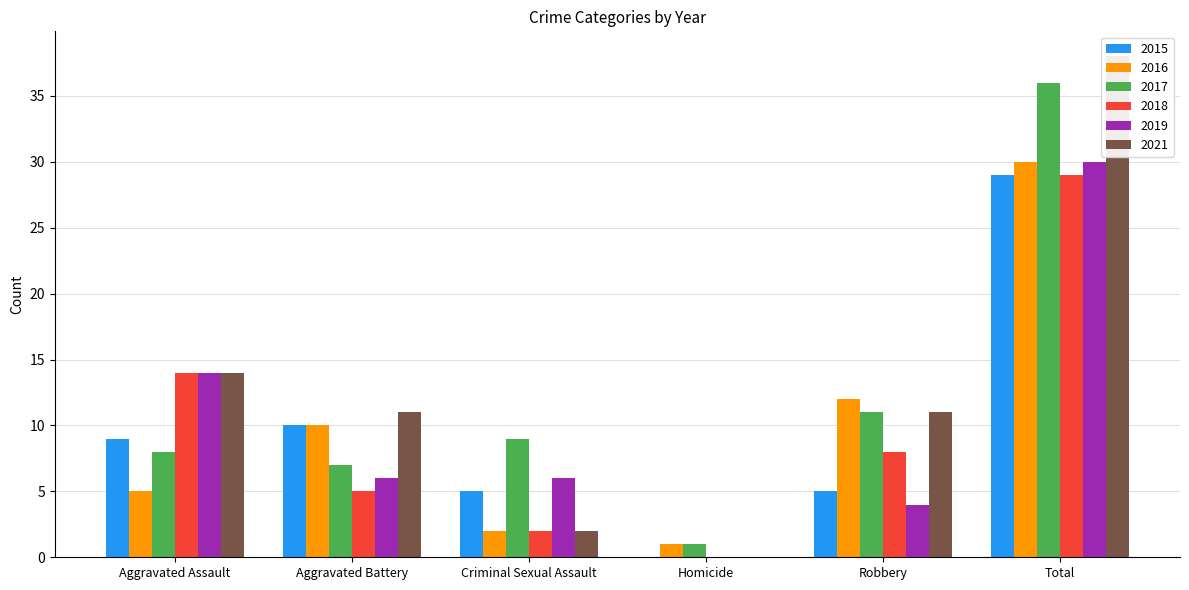

Reading right to left, extract all data points from this chart.

2015: Total=29	Robbery=5	Homicide=0	Criminal Sexual Assault=5	Aggravated Battery=10	Aggravated Assault=9
2016: Total=30	Robbery=12	Homicide=1	Criminal Sexual Assault=2	Aggravated Battery=10	Aggravated Assault=5
2017: Total=36	Robbery=11	Homicide=1	Criminal Sexual Assault=9	Aggravated Battery=7	Aggravated Assault=8
2018: Total=29	Robbery=8	Homicide=0	Criminal Sexual Assault=2	Aggravated Battery=5	Aggravated Assault=14
2019: Total=30	Robbery=4	Homicide=0	Criminal Sexual Assault=6	Aggravated Battery=6	Aggravated Assault=14
2021: Total=38	Robbery=11	Homicide=0	Criminal Sexual Assault=2	Aggravated Battery=11	Aggravated Assault=14